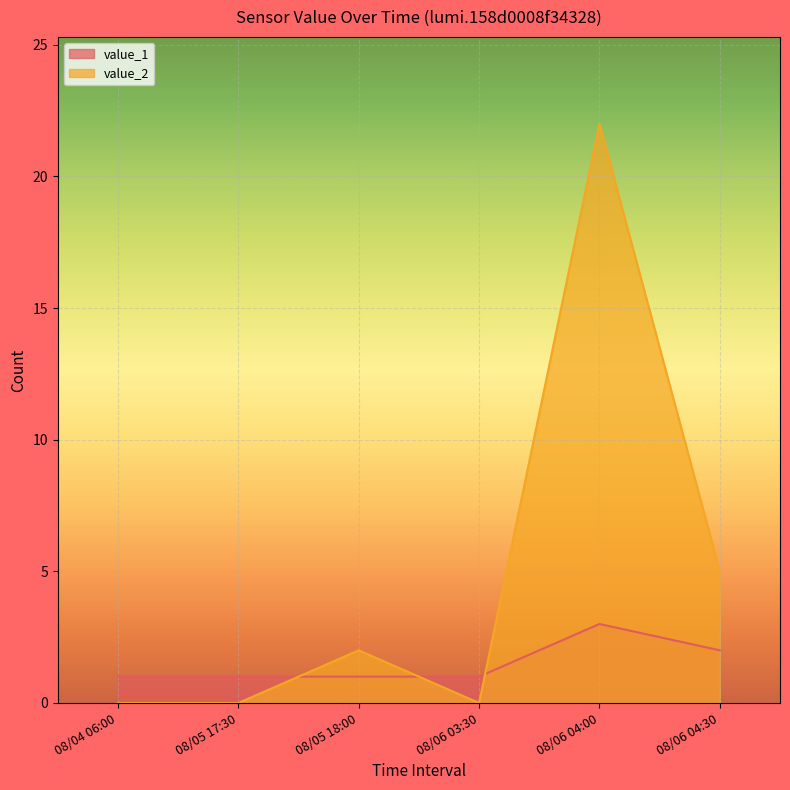

True or false: value_2 has more than 2 points higher than both neighbors.

False